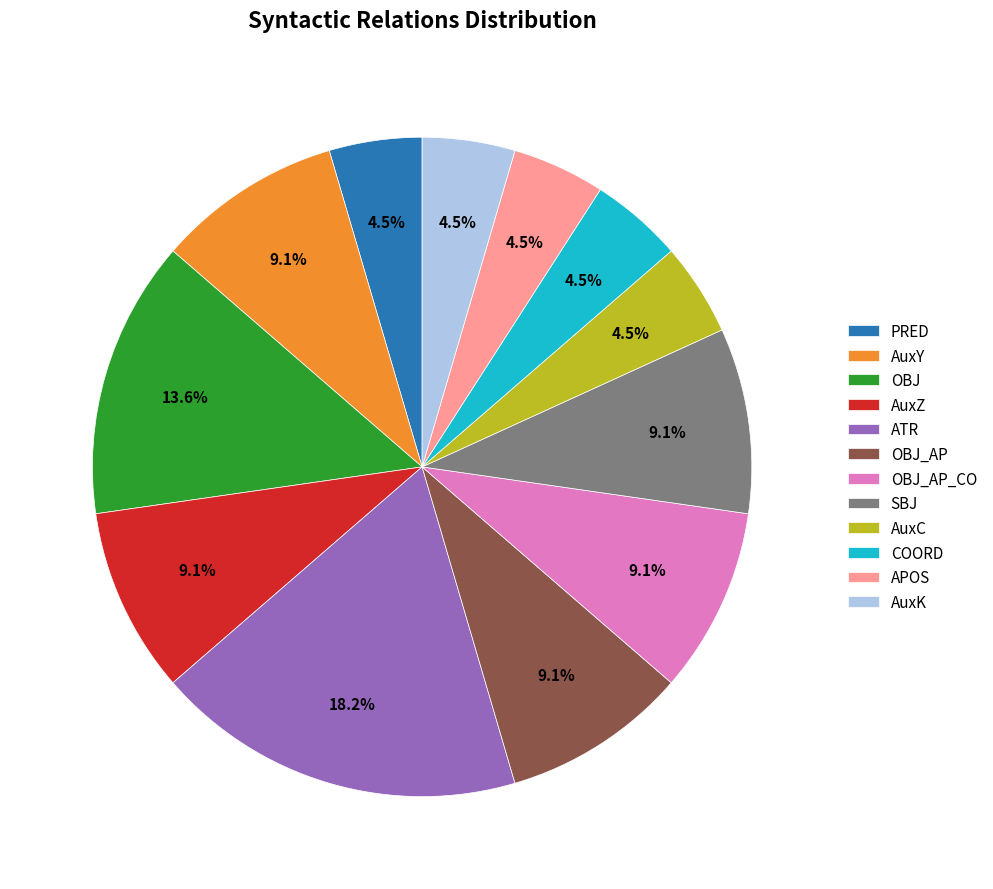

Is it true that ATR is 18% of the pie?

True